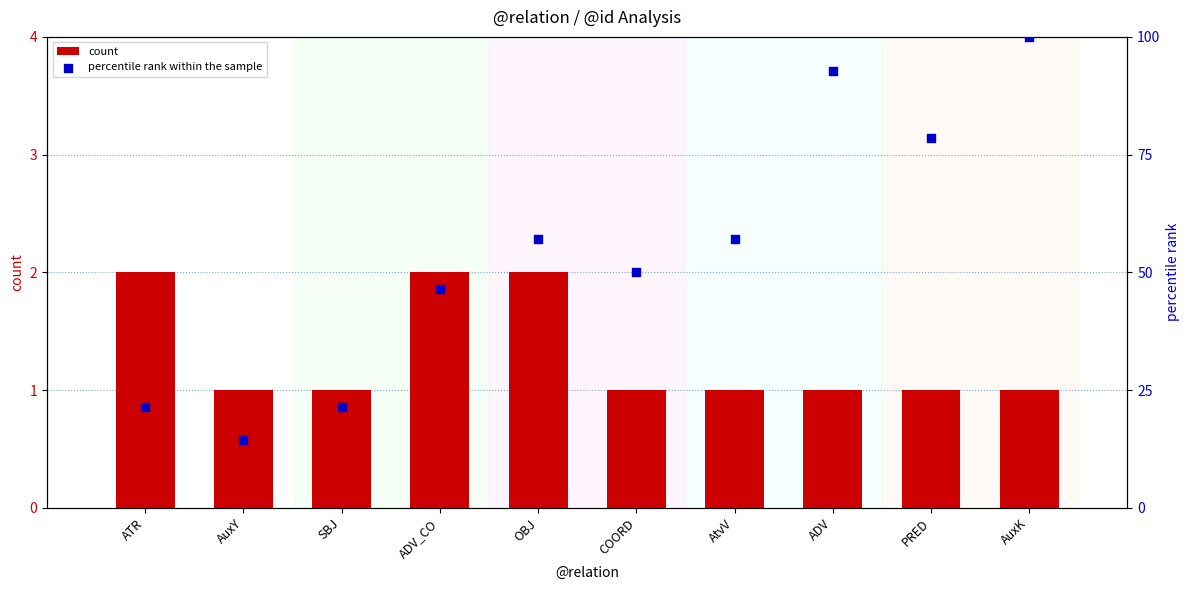

At how many categories does at least one series exceed 19?

9